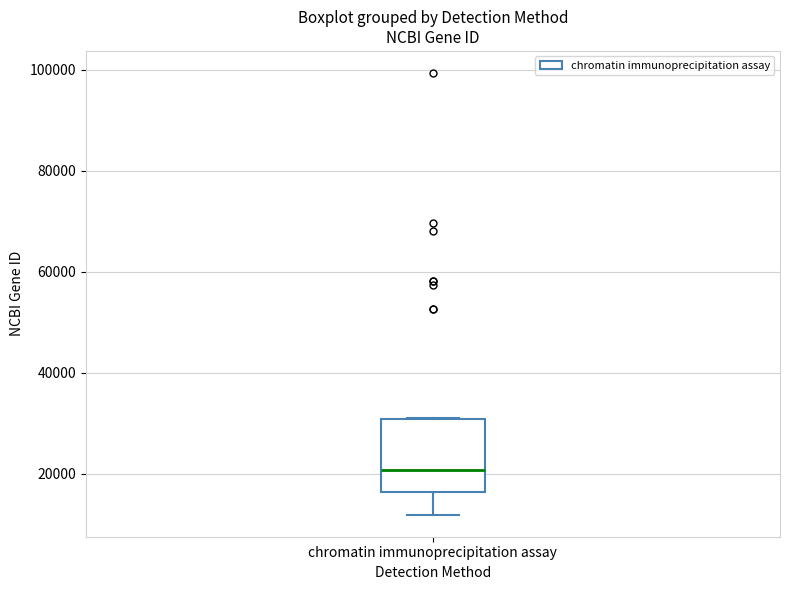

Transcribe this box plot: give where the median line is, the range the box spans, and where the two whiskers end, as read against the y-axis. The values are not printed on the chart, so give them approximately, as read against the axis.

median 20000, box 16000 to 30000, whiskers 12000 to 30000